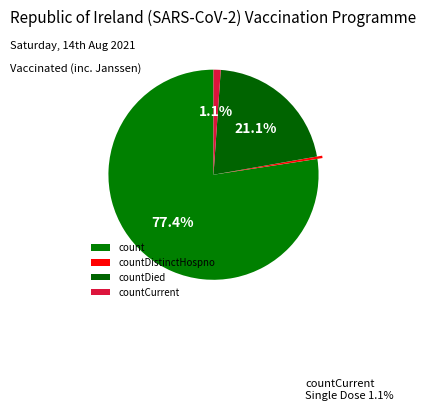

Rank the categories by value from highest to lowest.

count, countDied, countCurrent, countDistinctHospno